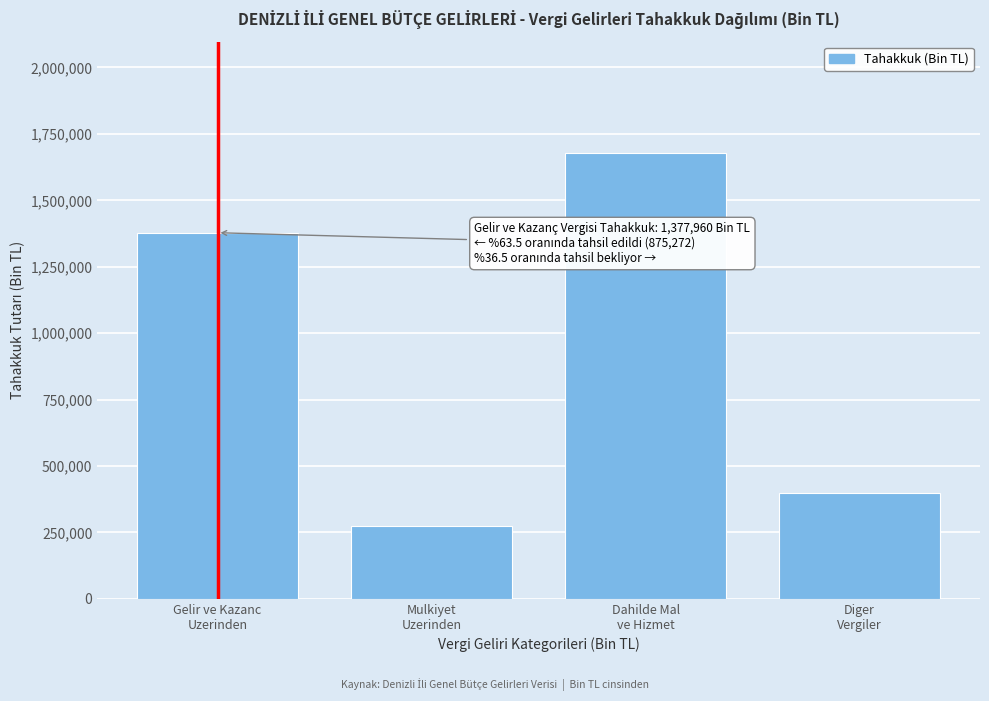

Reading left to right, list all the values displayed in this chart.

1377960	273041	1678047	399163